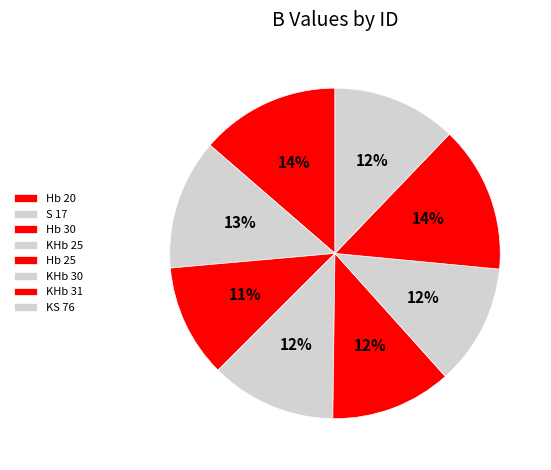

To the nearest percent, what percentage of the pie is Hb 20?

14%